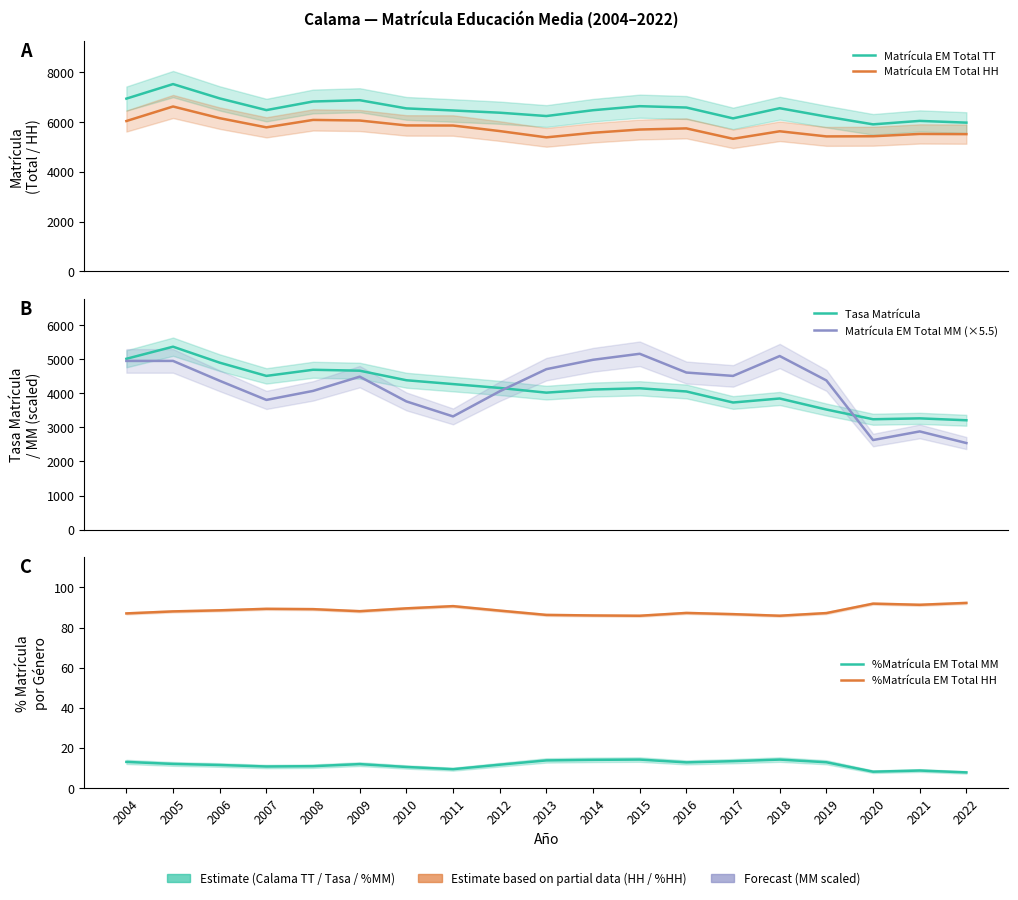

What is the difference between the maximum and minimum values in the %Matrícula EM Total MM series?

6.4